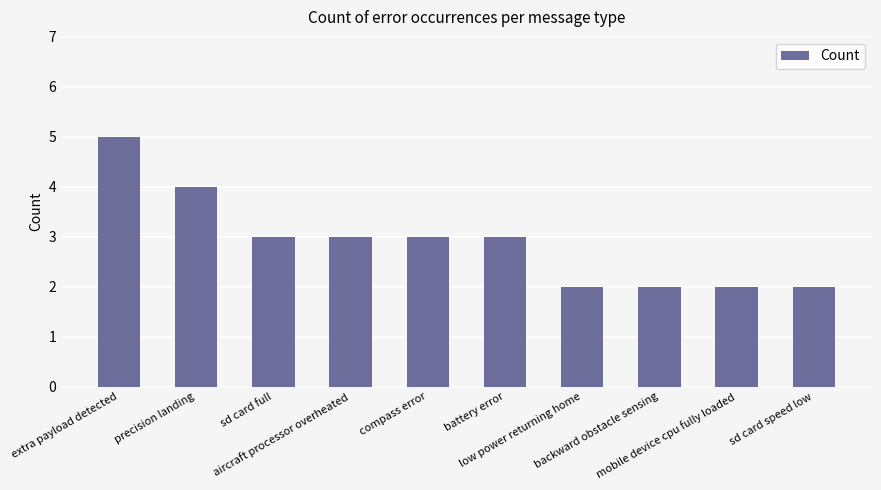

What is the maximum value shown in the chart?

5